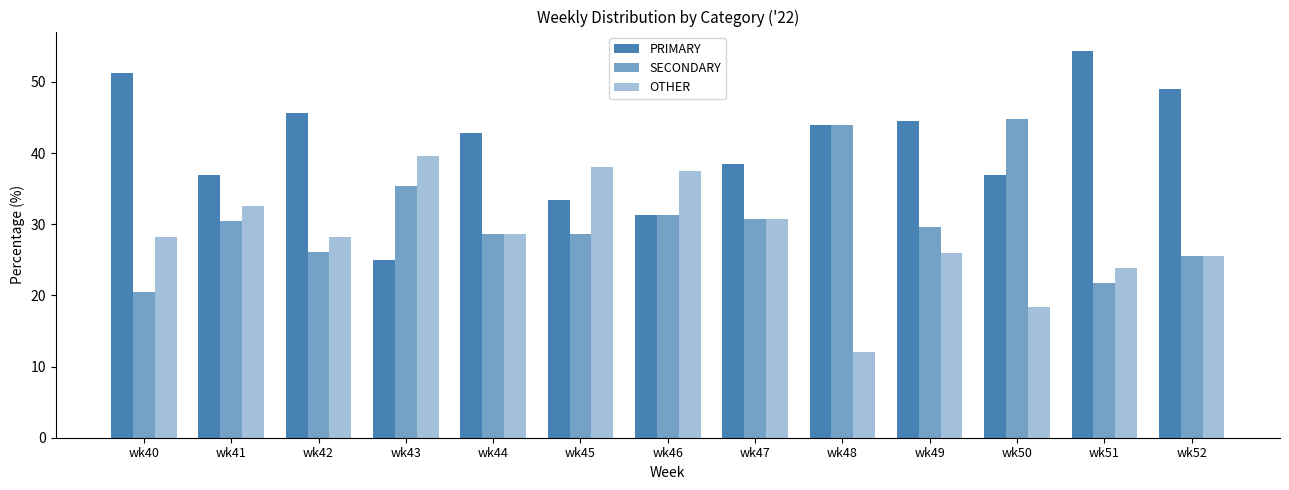

How many bars are there in each group?

3